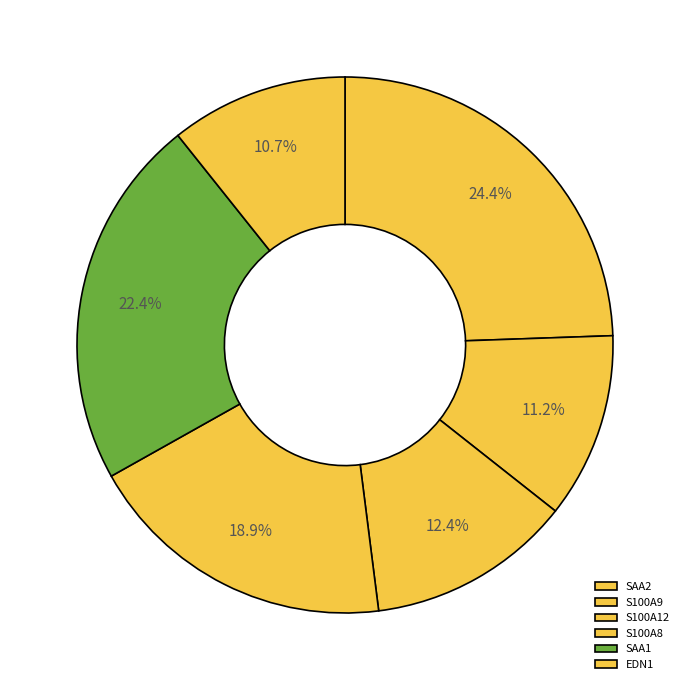

Which category has the biggest portion of the pie?

SAA2